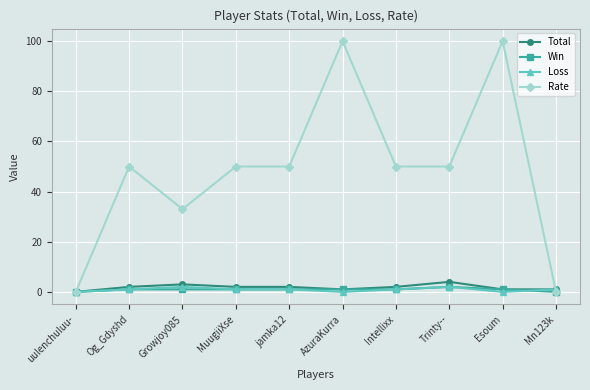

Count the number of categories in the chart.

10